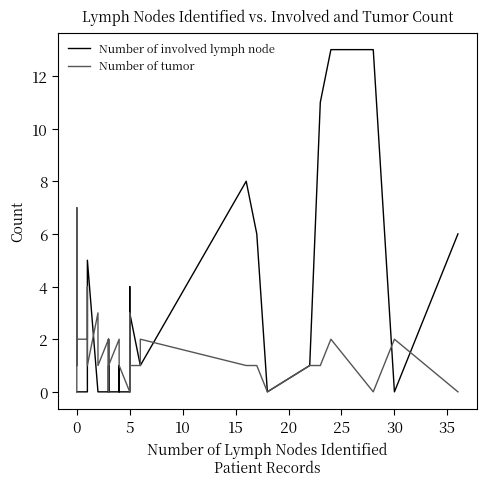

How many intersections are there between Number of tumor and Number of involved lymph node?

9